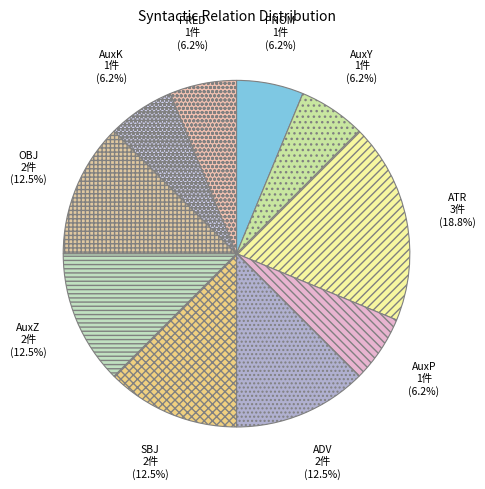

Which slice is the largest?

ATR